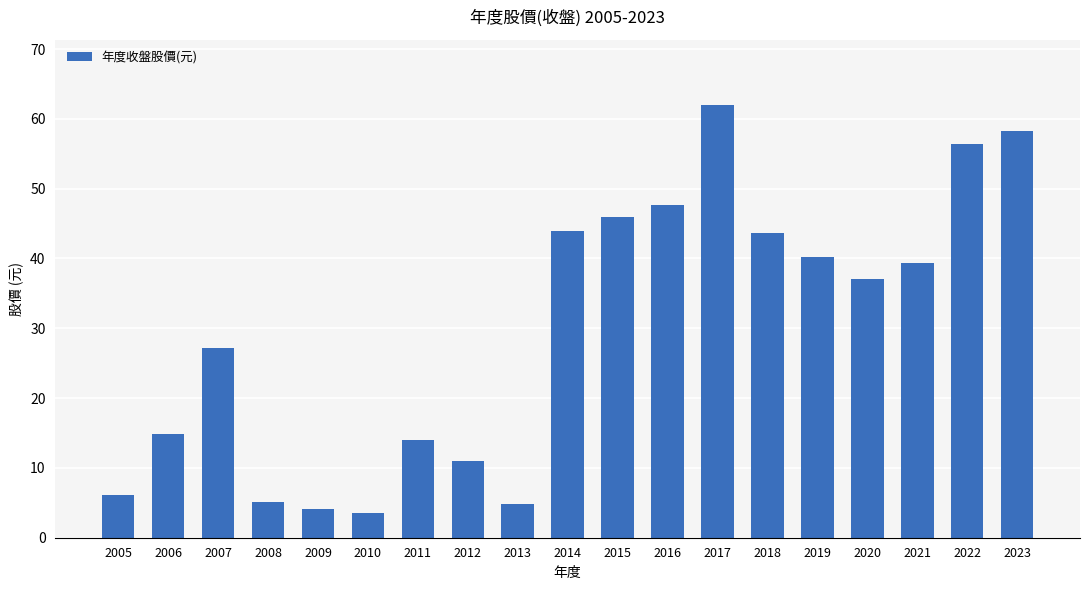

What is the ratio of the value at 2015 to the value at 2017?

0.7